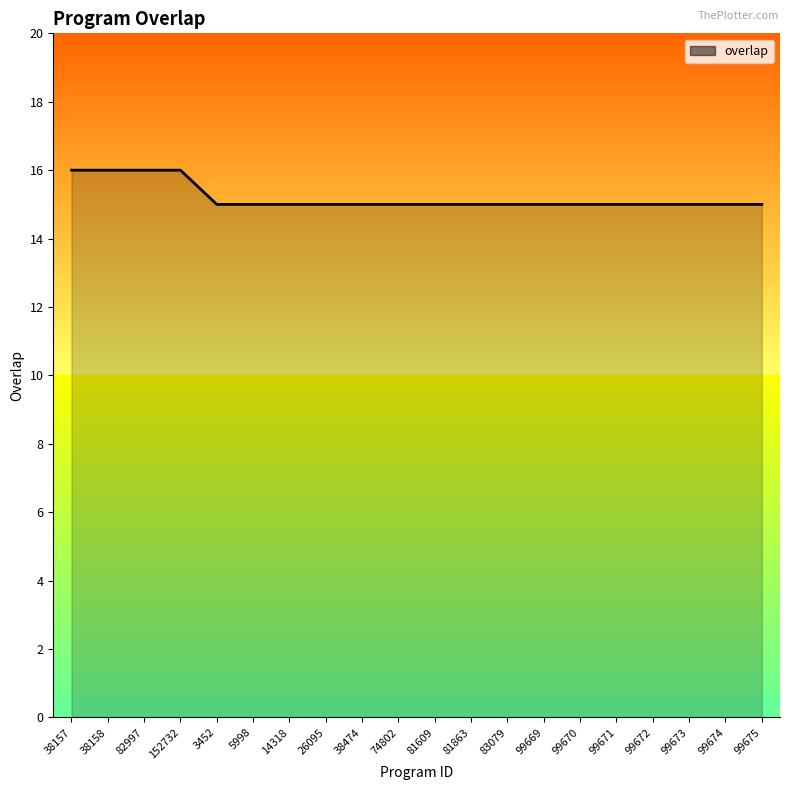

What is the minimum value shown in the chart?

15